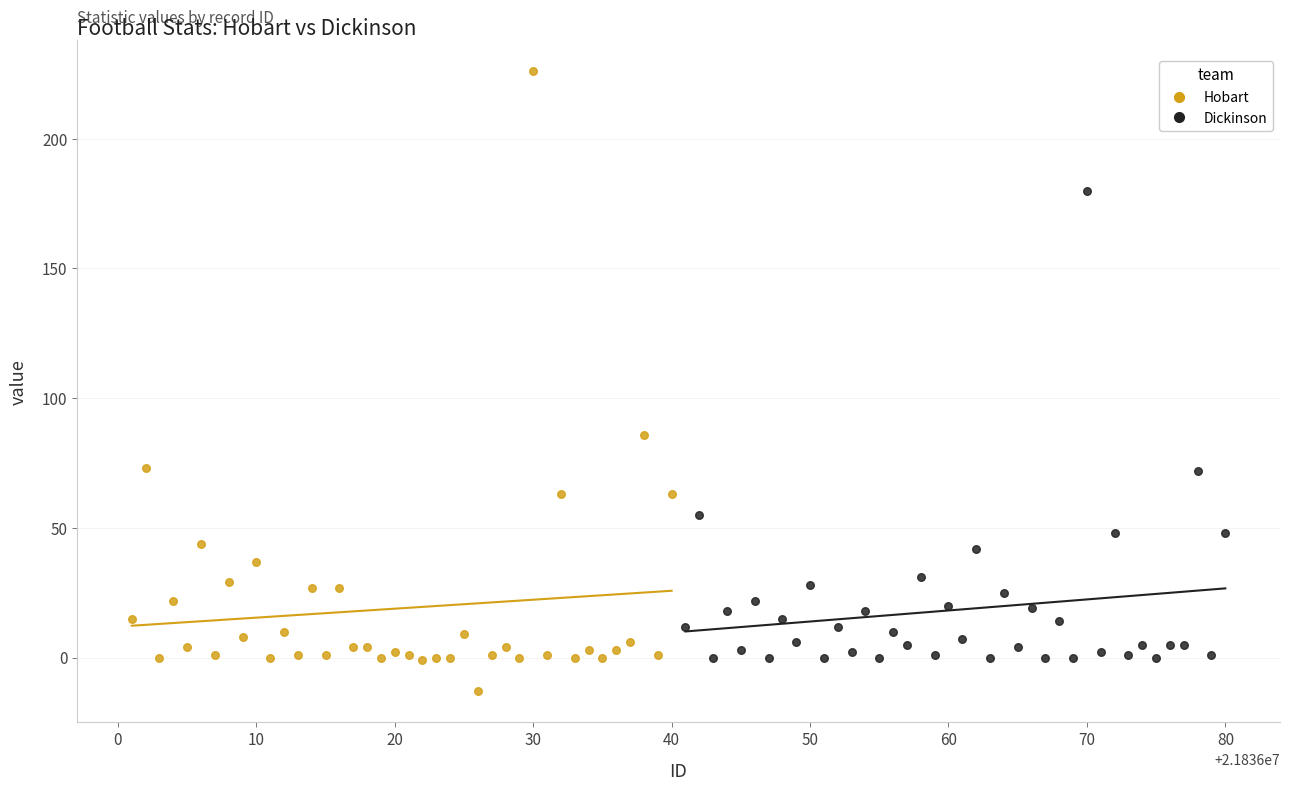

Which series contains the lowest Y value?

Hobart